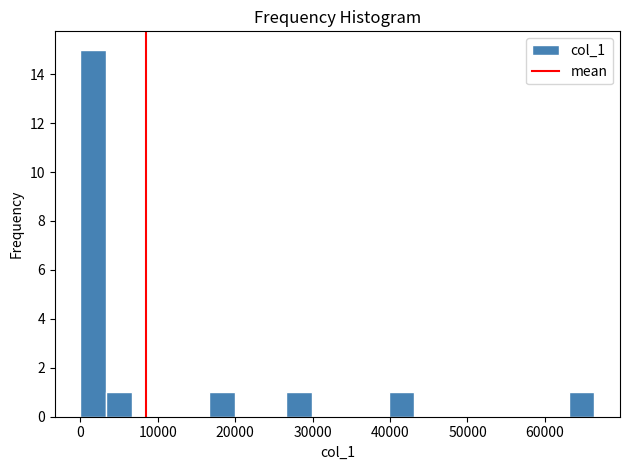

Around what value on the x-axis is the tallest bar? Give the approximate position of its centre, as read against the axis.

2000